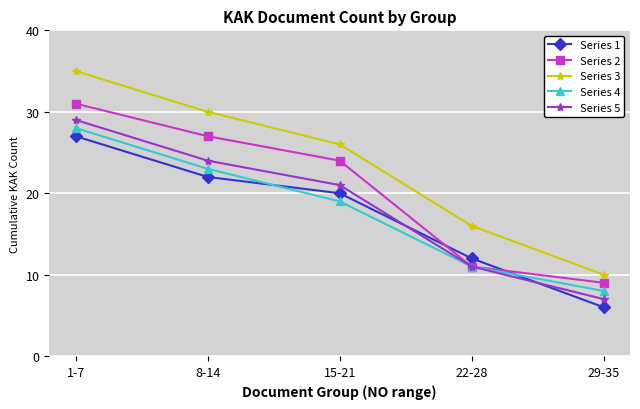

Which series has the widest spread of values?

Series 3